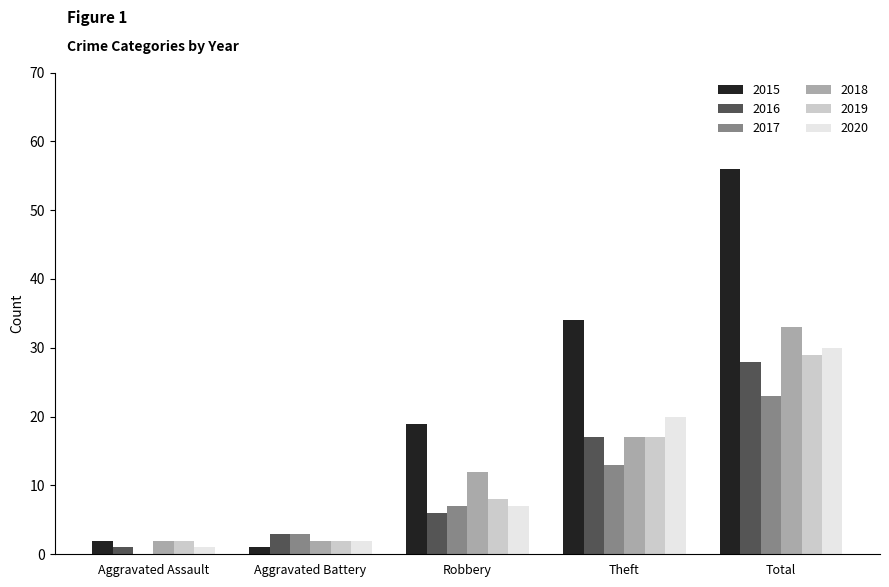

Is it true that 2019 equals 51 at Total?

False